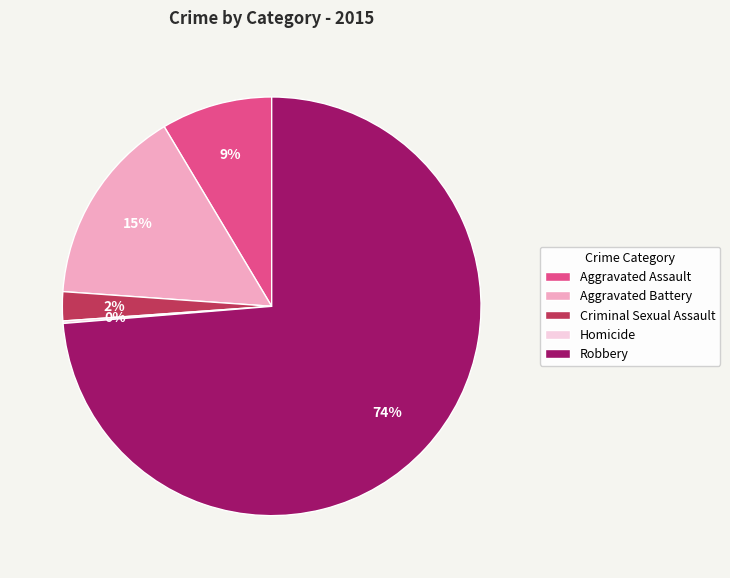

Is the sum of Aggravated Assault and Aggravated Battery greater than half?

No